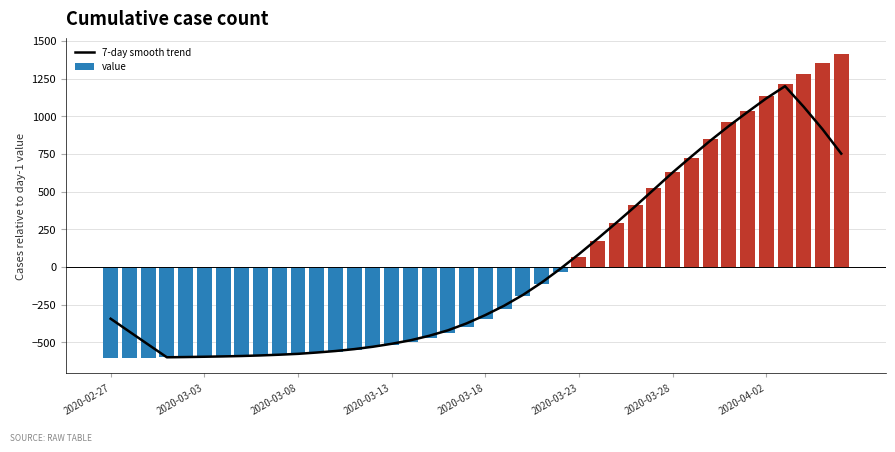

Is it true that value equals -554.4 at 13?

True